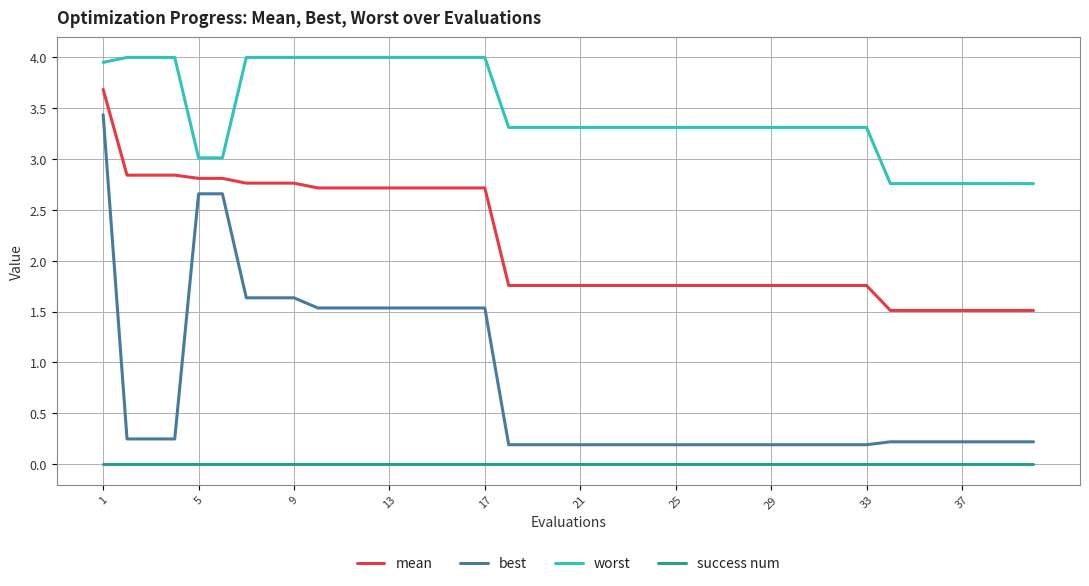

Which series has the largest total across all categories?

worst